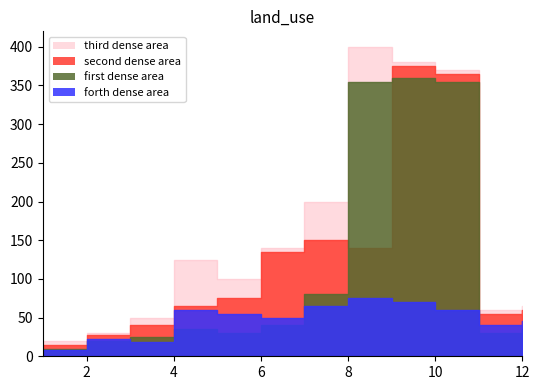

What is the sum of all second dense area values?

1503